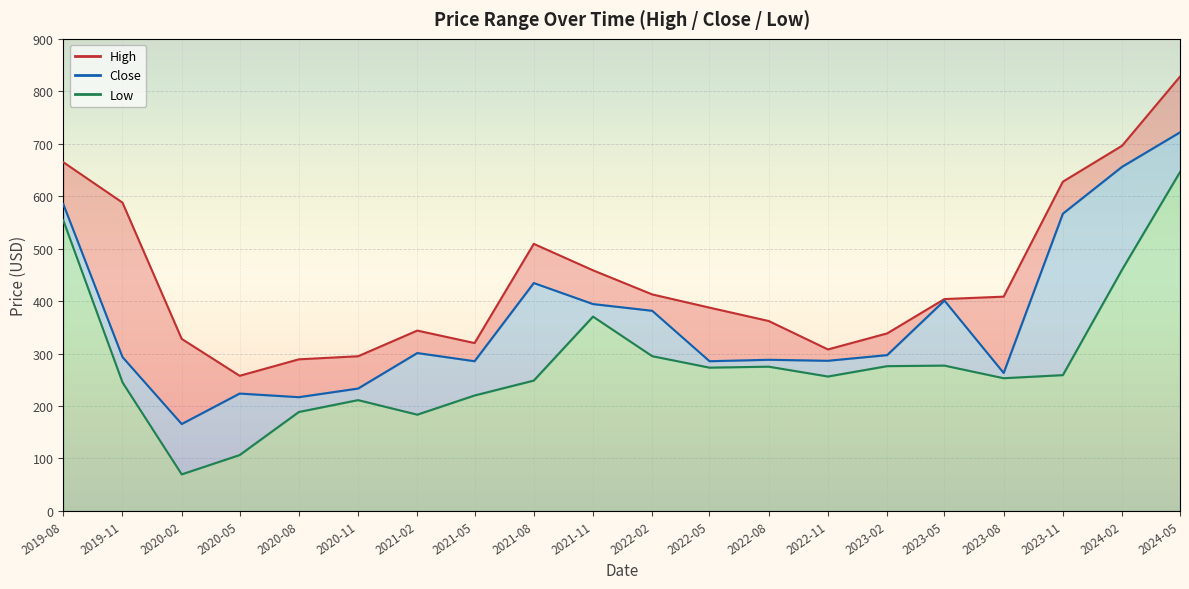

In Close, how many points are higher than both neighbors (excluding endpoints)?

5